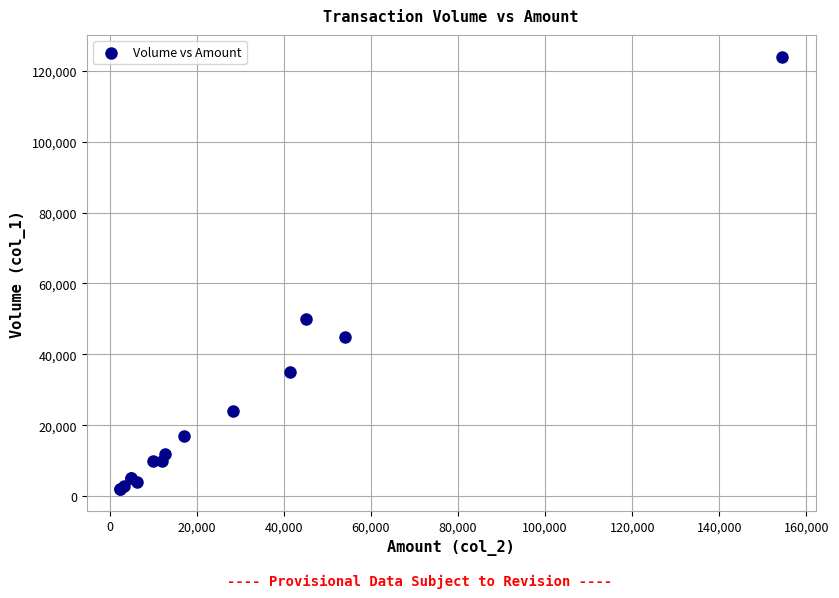

What Y value in the scatter plot is closest to 63000?

50000